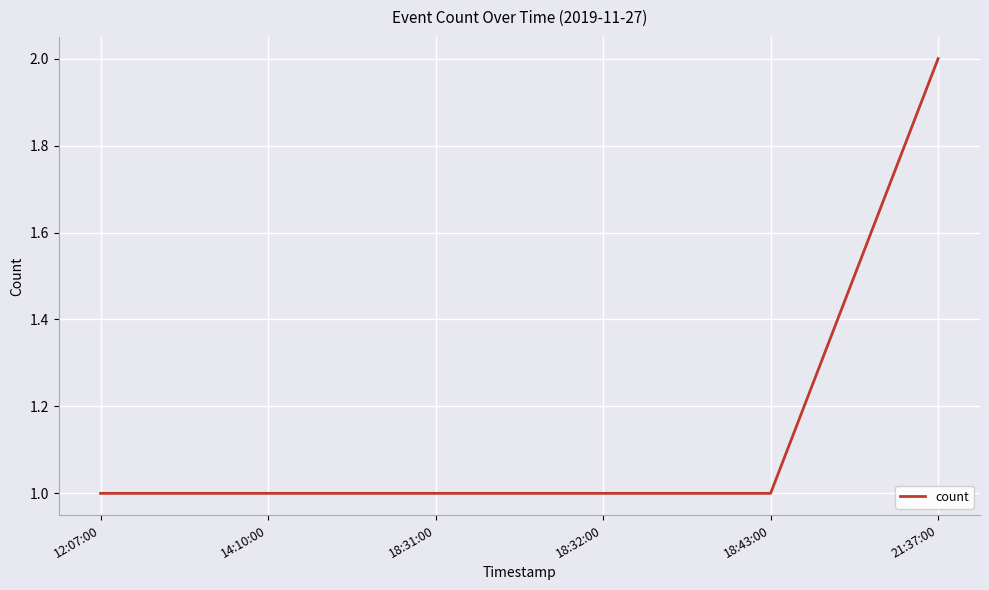

True or false: there are more than 2 points higher than both neighbors.

False